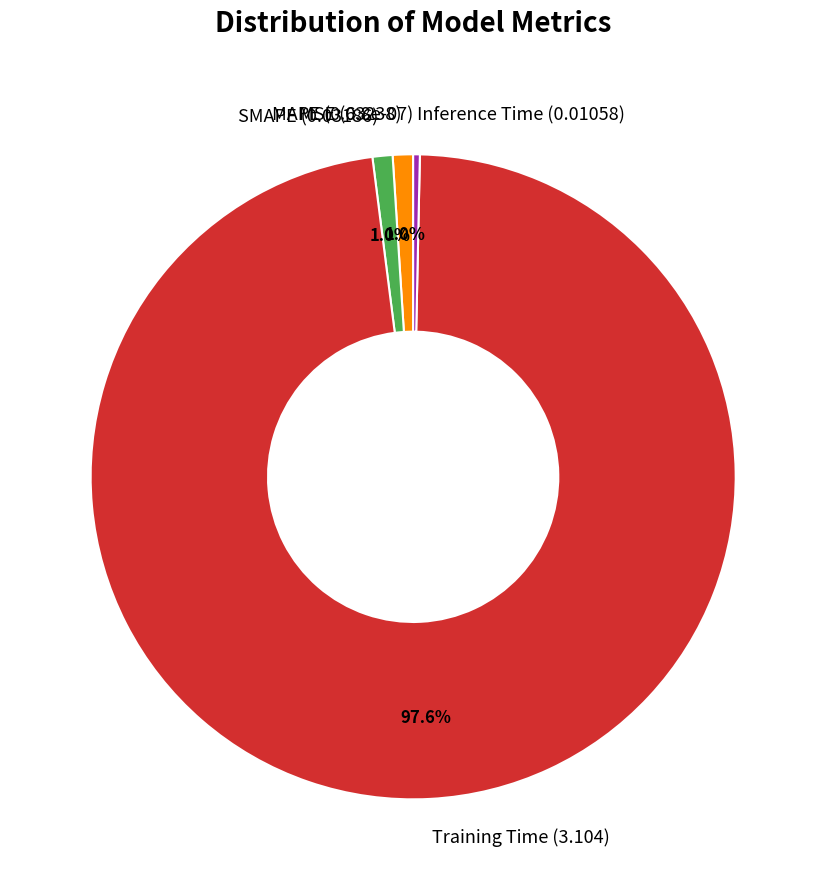

To the nearest percent, what is the average slice percentage?

20%